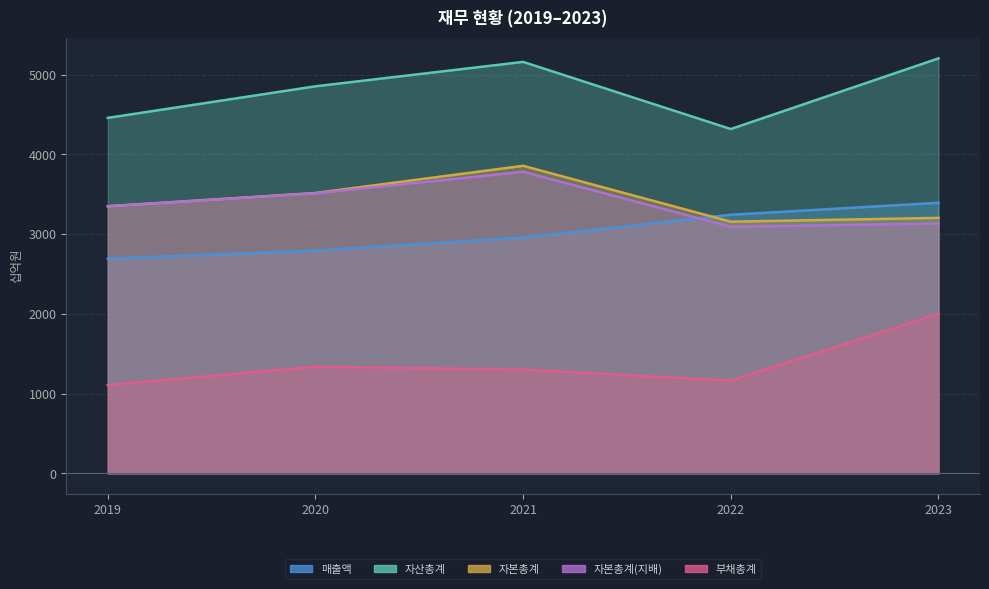

What is the average value of the 부채총계 series?

1382